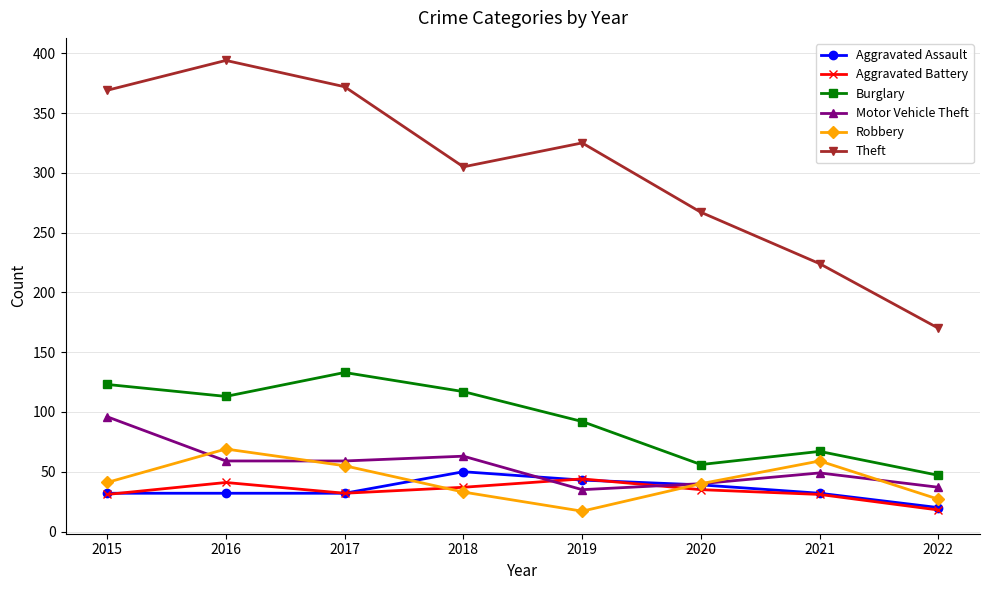

What is the spread (max minus min) of values at 2021?

193